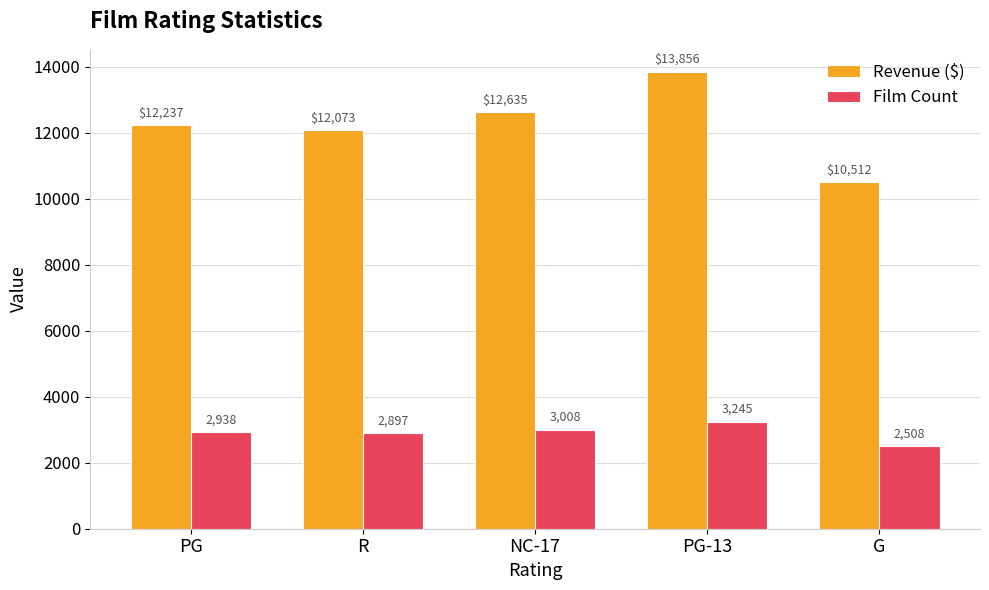

How many data points does each series have?

5